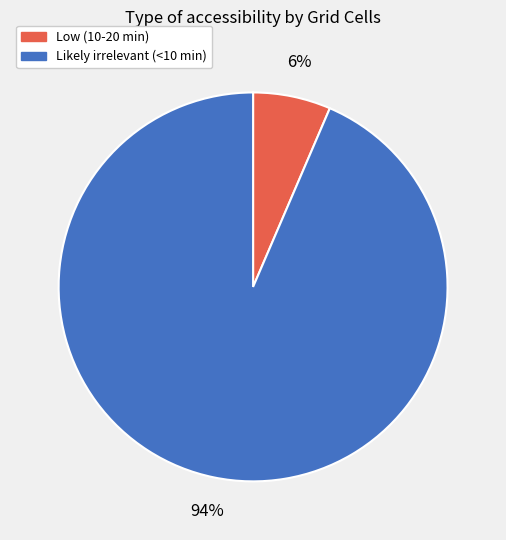

True or false: Low (10-20 min) accounts for 6% of the total.

True